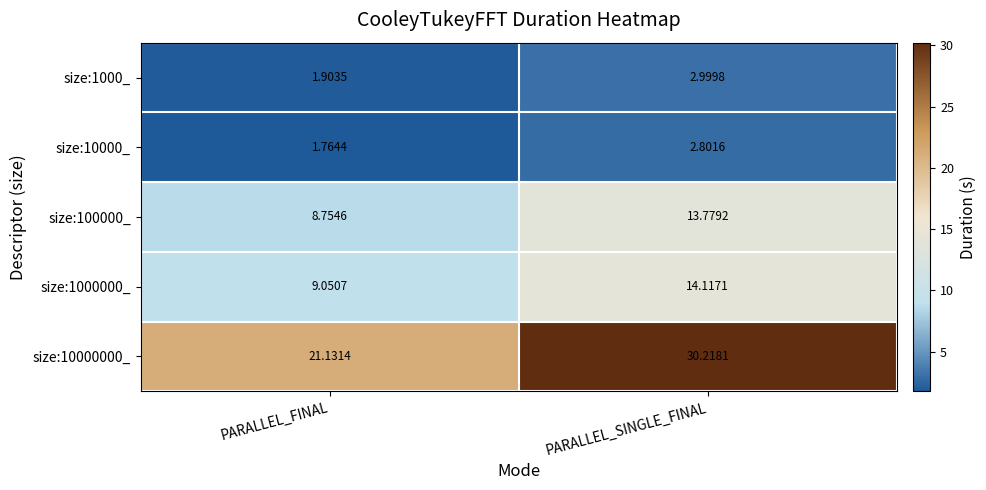

At which label is size:100000_ closest to 11?

PARALLEL_FINAL